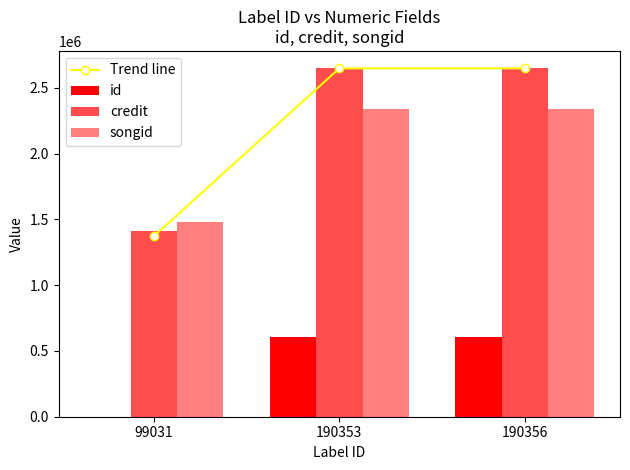

Reading left to right, what are all the values shown in this chart?

Trend line: 99031=1371304.7	190353=2647107.0	190356=2647107.0
id: 99031=813.0	190353=604871.0	190356=604871.0
credit: 99031=1413910.0	190353=2647107.0	190356=2647107.0
songid: 99031=1479416.0	190353=2334742.0	190356=2334742.0